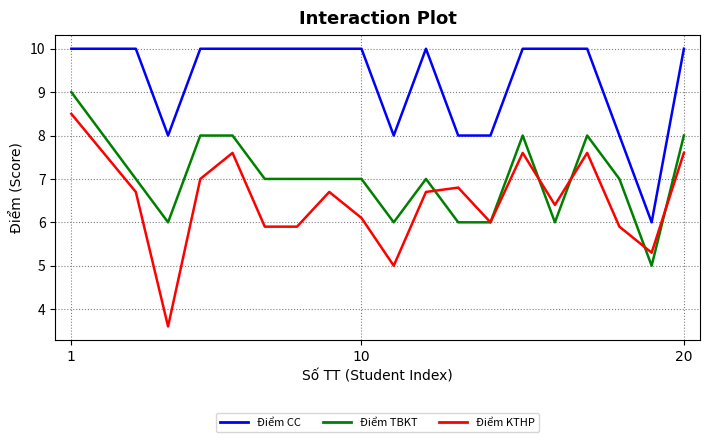

What is the maximum value for Điểm CC?

10.0